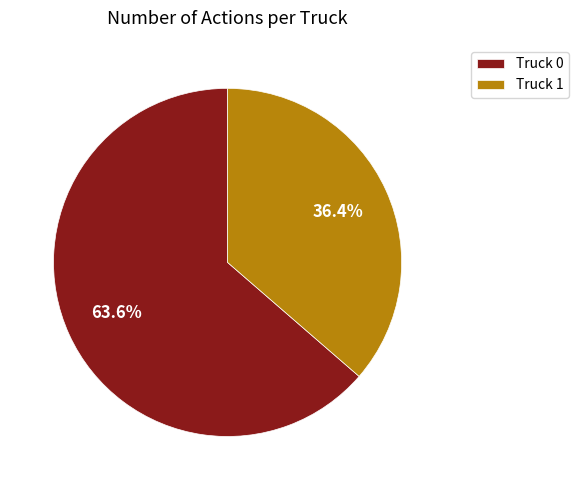

Which slice represents more than half of the pie?

Truck 0